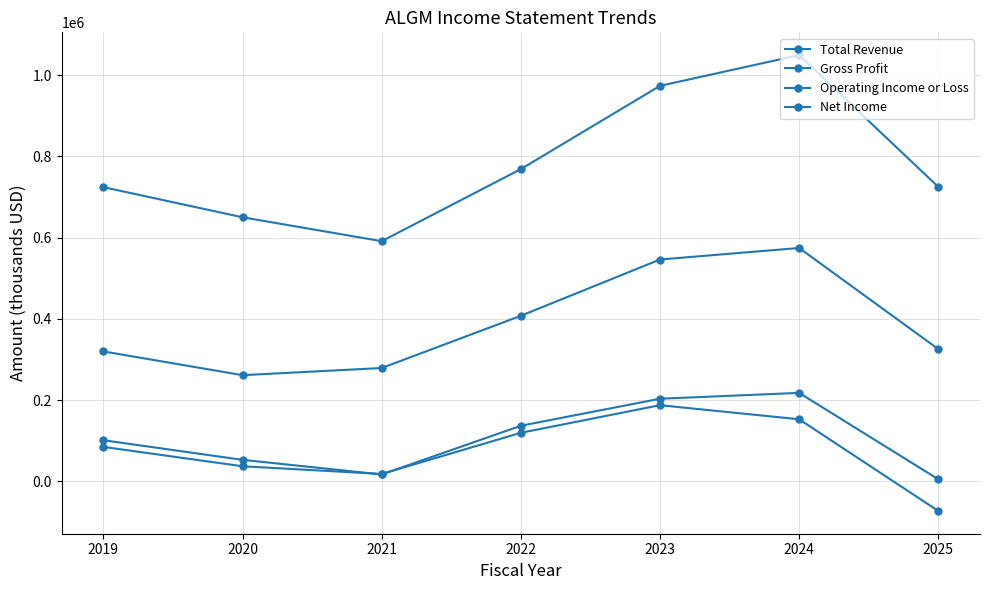

How many distinct data groups are displayed?

4